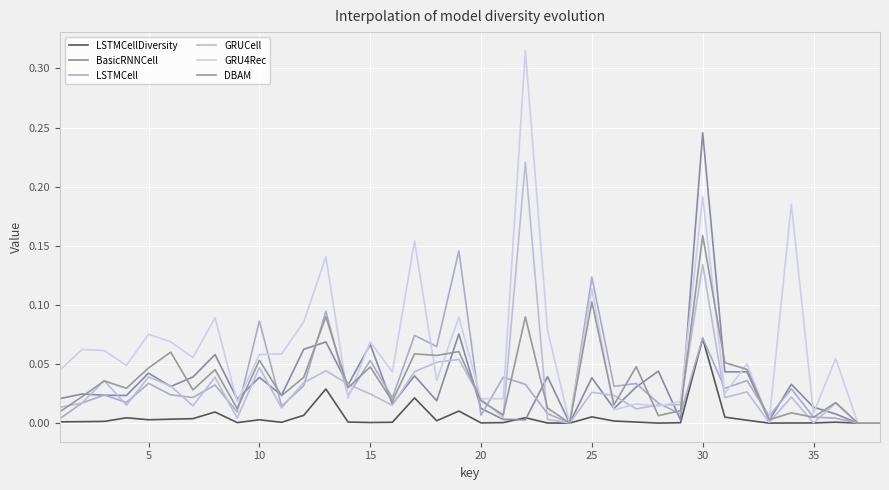

In DBAM, how many points are higher than both neighbors (excluding endpoints)?

14